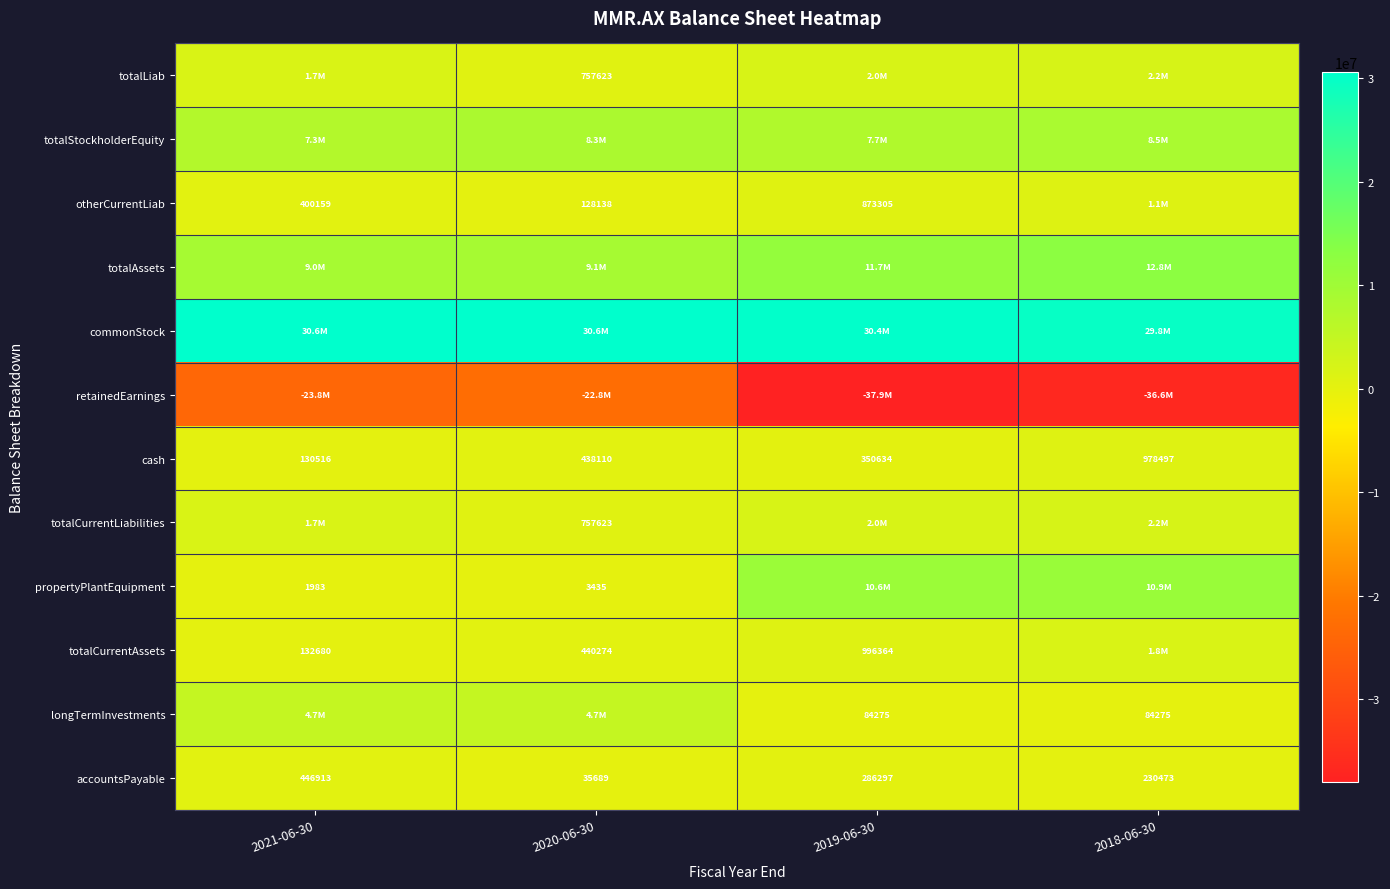

Is it true that totalCurrentAssets equals 440274 at 2020-06-30?

True